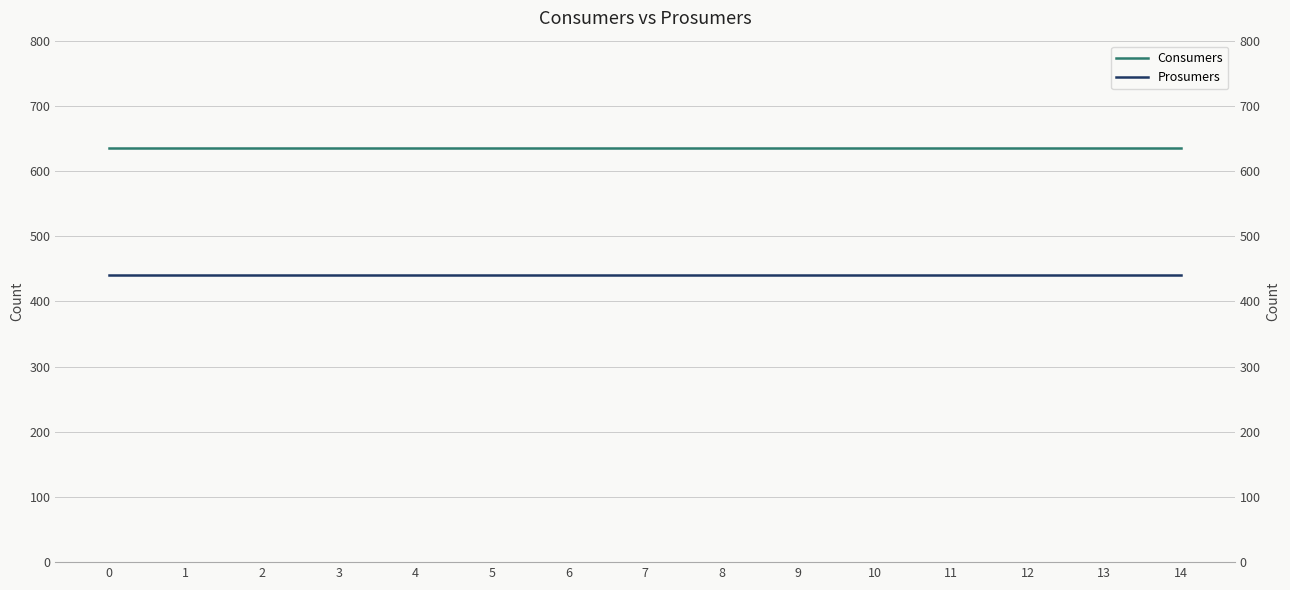

Reading left to right, what are all the values shown in this chart?

Consumers: 0=635	1=635	2=635	3=635	4=635	5=635	6=635	7=635	8=635	9=635	10=635	11=635	12=635	13=635	14=635
Prosumers: 0=440	1=440	2=440	3=440	4=440	5=440	6=440	7=440	8=440	9=440	10=440	11=440	12=440	13=440	14=440